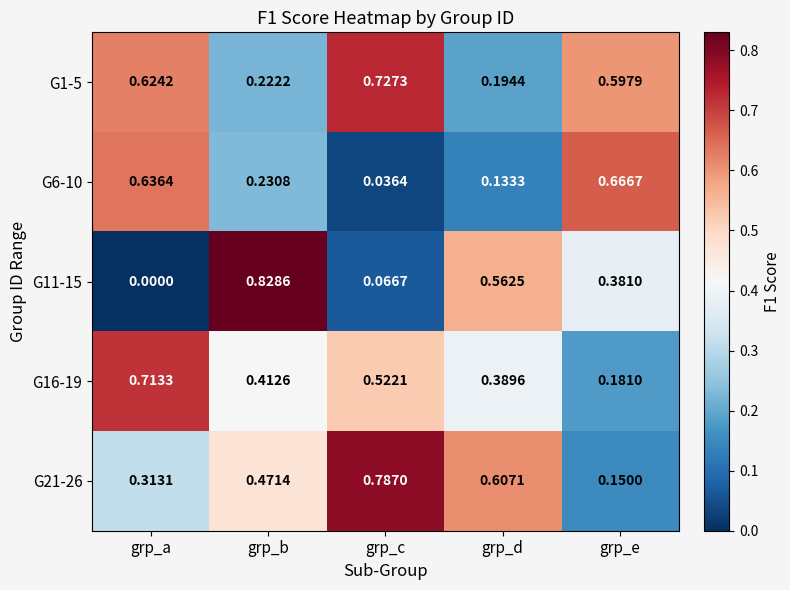

At how many categories does at least one series exceed 0?

5